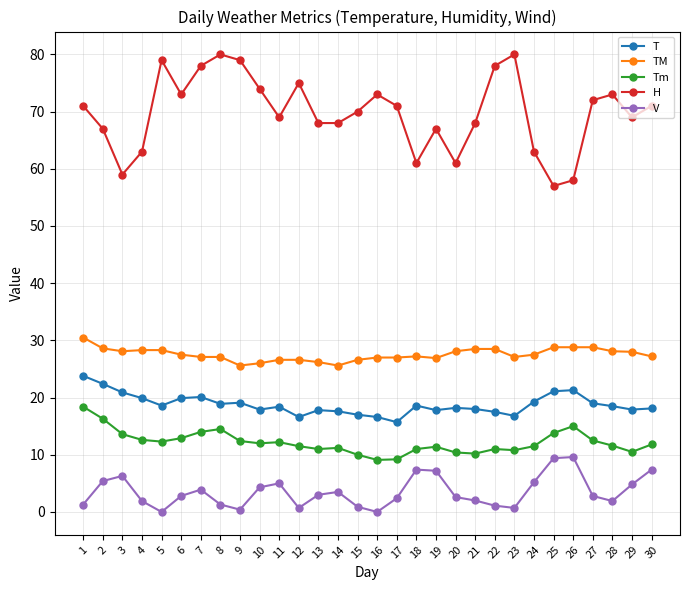

True or false: T and TM cross at least once.

False